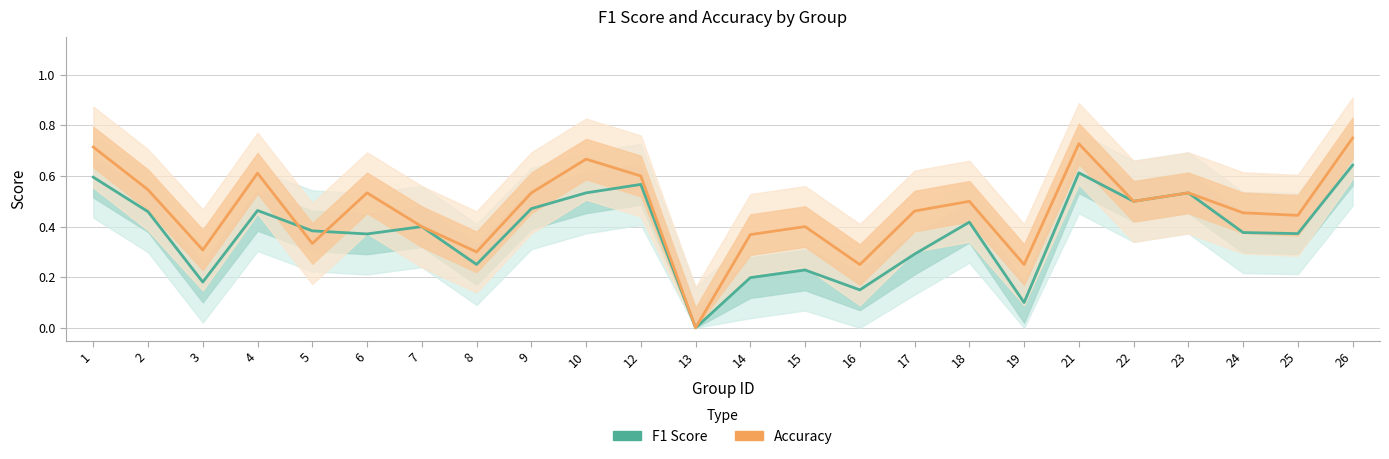

Reading left to right, extract all data points from this chart.

f1: 0.6	0.5	0.2	0.5	0.4	0.4	0.4	0.3	0.5	0.5	0.6	0.0	0.2	0.2	0.1	0.3	0.4	0.1	0.6	0.5	0.5	0.4	0.4	0.6
accuracy: 0.7	0.5	0.3	0.6	0.3	0.5	0.4	0.3	0.5	0.7	0.6	0.0	0.4	0.4	0.2	0.5	0.5	0.2	0.7	0.5	0.5	0.5	0.4	0.8